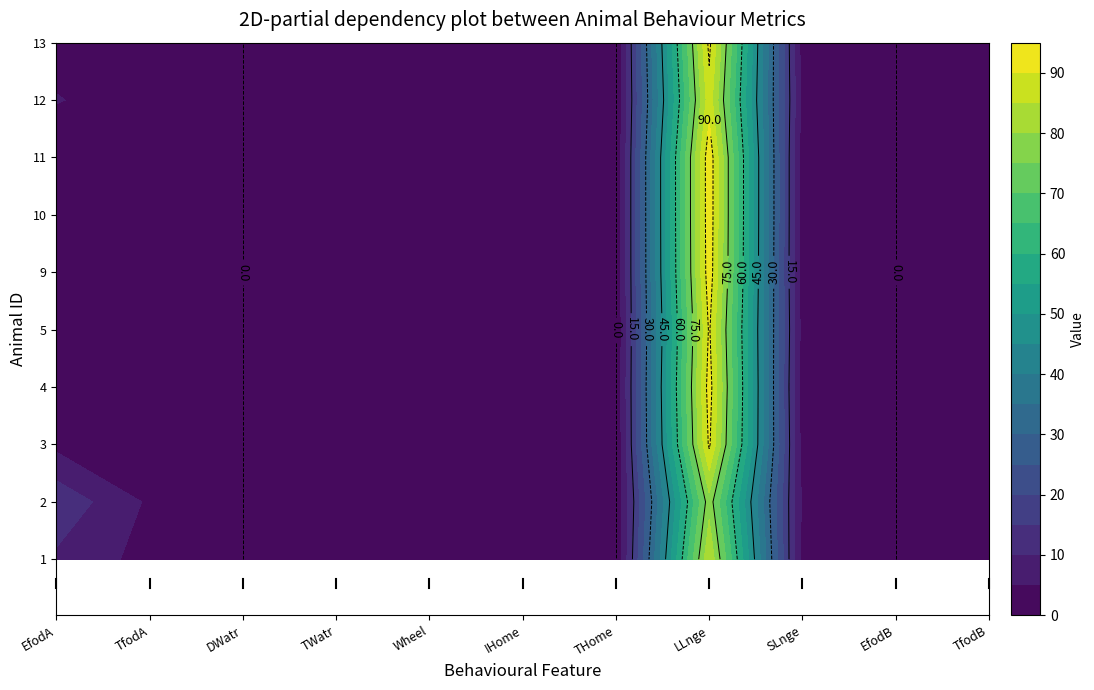

Which series has the largest total across all categories?

2